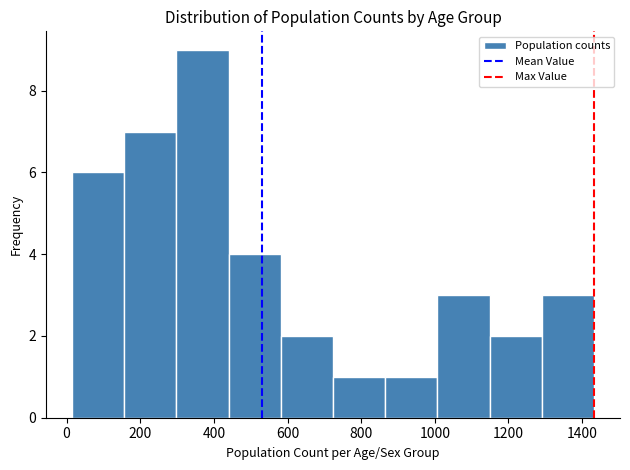

Reading left to right, transcribe this chart: for each bar, give the range it covers on the x-axis and its height. Neither the bar edges nor the heights are printed on the chart, so give them approximately, as read against the axes.

20 to 160: 6
160 to 300: 7
300 to 440: 9
440 to 580: 4
580 to 720: 2
720 to 860: 1
860 to 1000: 1
1000 to 1140: 3
1140 to 1300: 2
1300 to 1440: 3